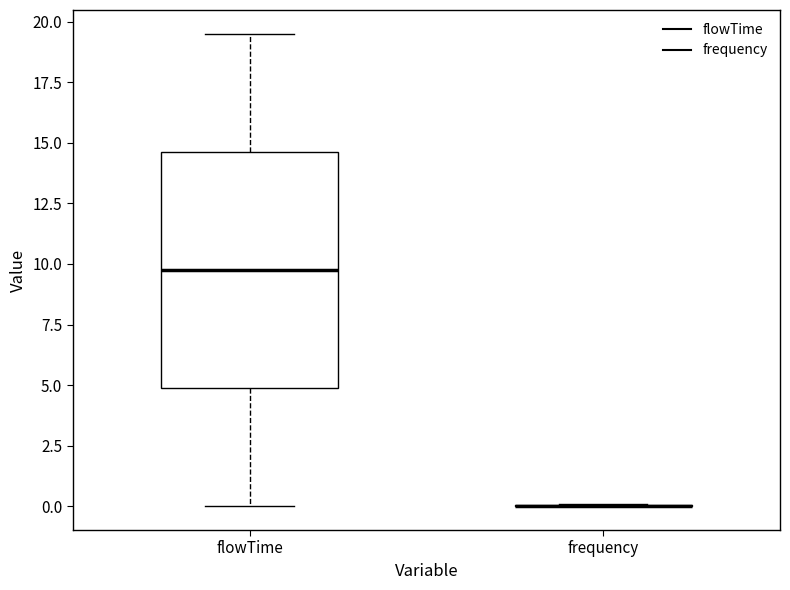

Reading left to right, read every box against the y-axis: the position of its median line, the range the box covers, and the ends of its whiskers. The values are not printed on the chart, so give them approximately, as read against the axis.

flowTime: median 10.0, box 5.0 to 14.5, whiskers 0.0 to 19.5
frequency: box collapsed to a line at 0.0, whiskers 0.0 to 0.0